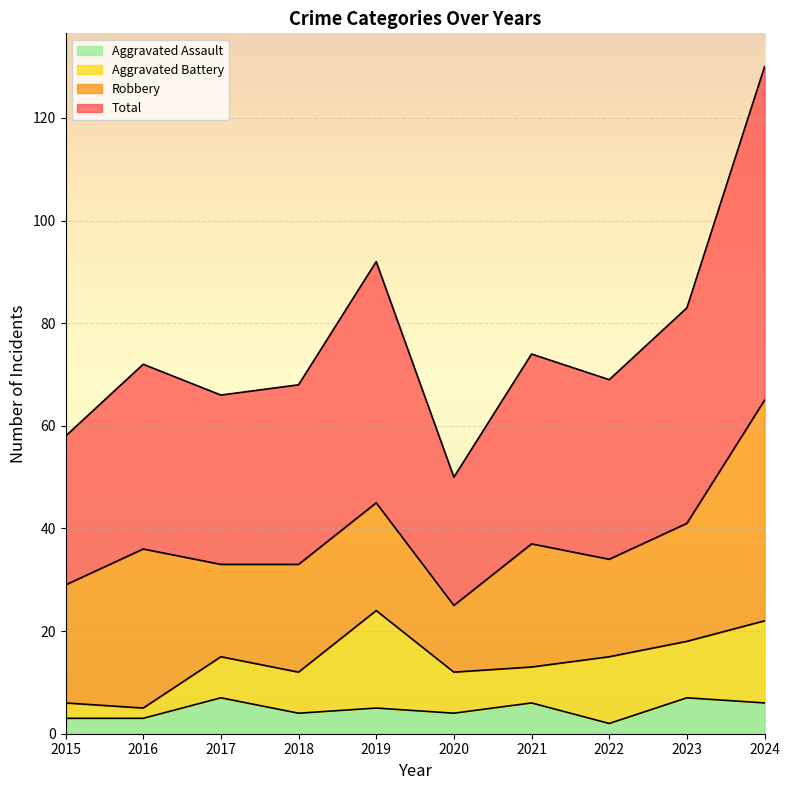

What are all the series names shown in the legend?

Aggravated Assault, Aggravated Battery, Robbery, Total